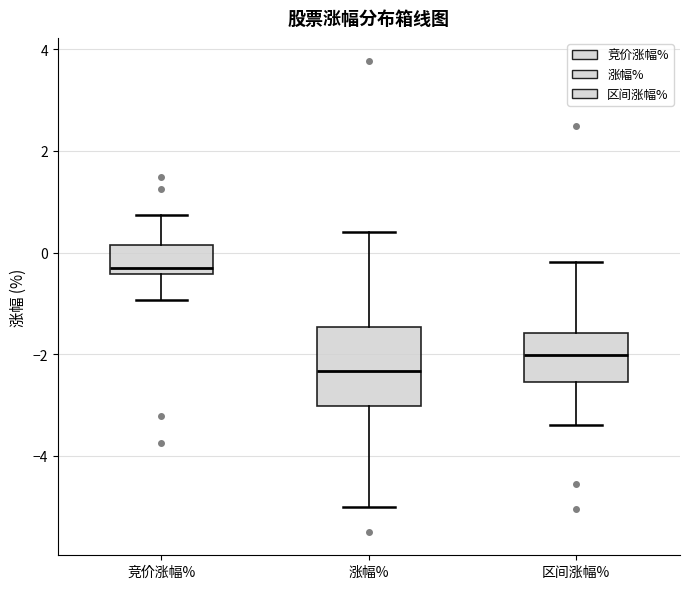

Which box's median line is the lowest?

涨幅%